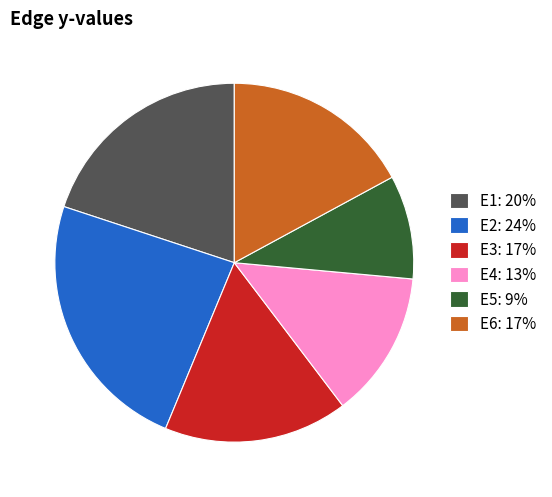

Which slice is the largest?

E2